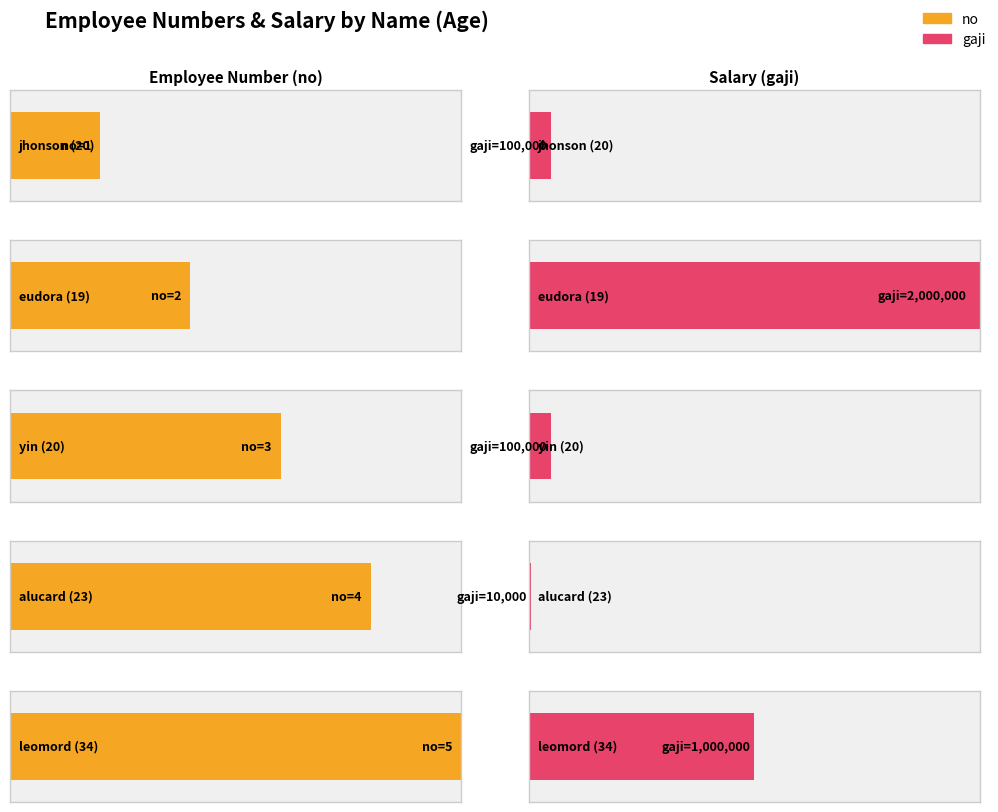

Reading right to left, list all the values displayed in this chart.

no: 5	4	3	2	1
gaji: 1000000	10000	100000	2000000	100000